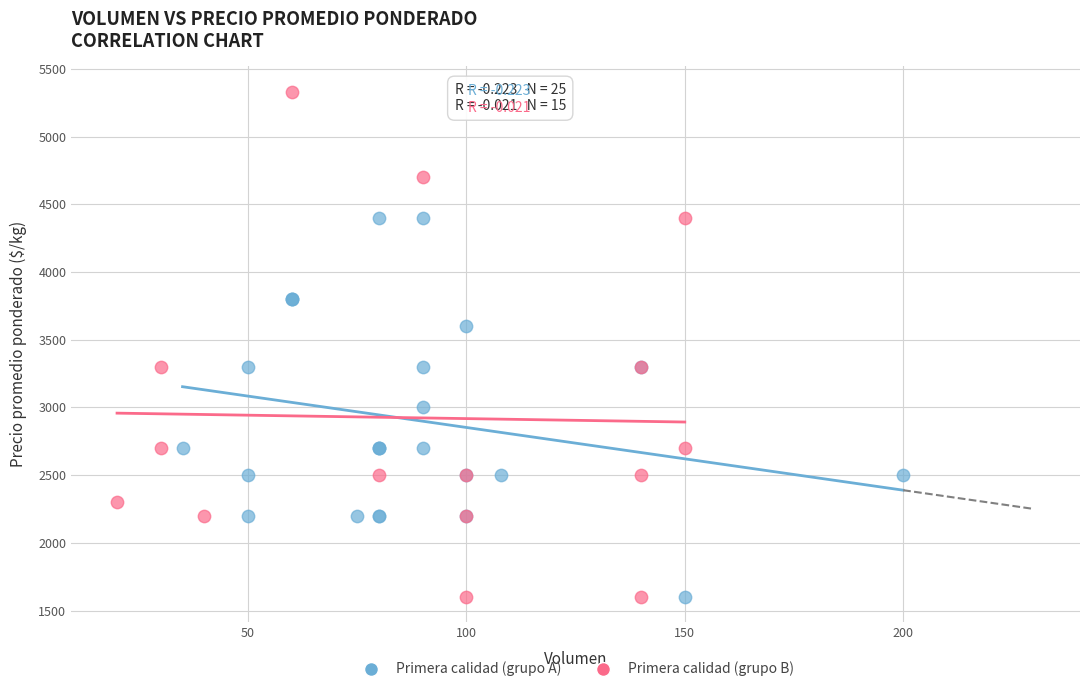

Which series reaches the maximum Y coordinate?

Primera calidad (grupo B)